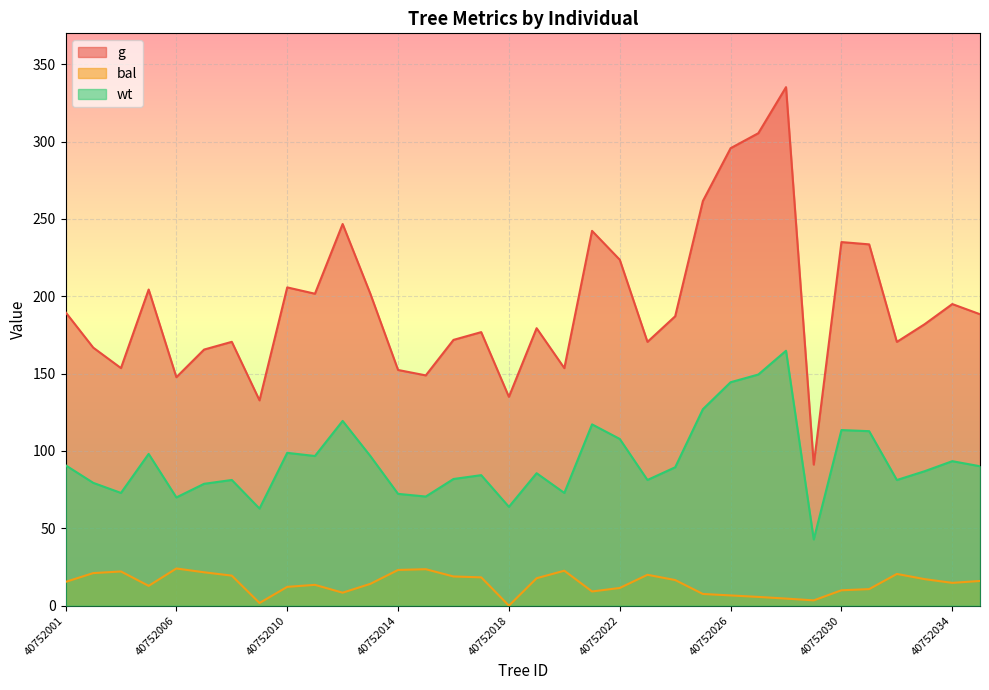

Reading left to right, list all the values displayed in this chart.

g: 40752001=189.7	40752002=166.8	40752004=153.6	40752005=204.4	40752006=147.7	40752007=165.6	40752008=170.6	40752009=132.7	40752010=205.8	40752011=201.7	40752012=246.7	40752013=201.6	40752014=152.4	40752015=148.9	40752016=171.8	40752017=176.8	40752018=135.0	40752019=179.4	40752020=153.6	40752021=242.3	40752022=223.6	40752023=170.5	40752024=187.1	40752025=261.6	40752026=295.7	40752027=305.4	40752028=335.2	40752029=91.2	40752030=235.1	40752031=233.6	40752032=170.5	40752033=181.9	40752034=195.0	40752035=188.4
bal: 40752001=15.3	40752002=21.0	40752004=22.1	40752005=12.8	40752006=24.0	40752007=21.6	40752008=19.4	40752009=1.7	40752010=12.1	40752011=13.4	40752012=8.4	40752013=14.1	40752014=23.1	40752015=23.6	40752016=18.9	40752017=18.3	40752018=0.0	40752019=17.7	40752020=22.6	40752021=9.2	40752022=11.4	40752023=19.9	40752024=16.6	40752025=7.5	40752026=6.6	40752027=5.6	40752028=4.6	40752029=3.4	40752030=9.9	40752031=10.7	40752032=20.5	40752033=17.1	40752034=14.7	40752035=16.0
wt: 40752001=90.8	40752002=79.4	40752004=72.9	40752005=98.1	40752006=70.0	40752007=78.8	40752008=81.2	40752009=62.8	40752010=98.8	40752011=96.7	40752012=119.4	40752013=96.7	40752014=72.3	40752015=70.5	40752016=81.9	40752017=84.4	40752018=63.9	40752019=85.6	40752020=72.9	40752021=117.2	40752022=107.8	40752023=81.2	40752024=89.5	40752025=127.0	40752026=144.4	40752027=149.4	40752028=164.8	40752029=42.8	40752030=113.5	40752031=112.8	40752032=81.2	40752033=86.9	40752034=93.4	40752035=90.1